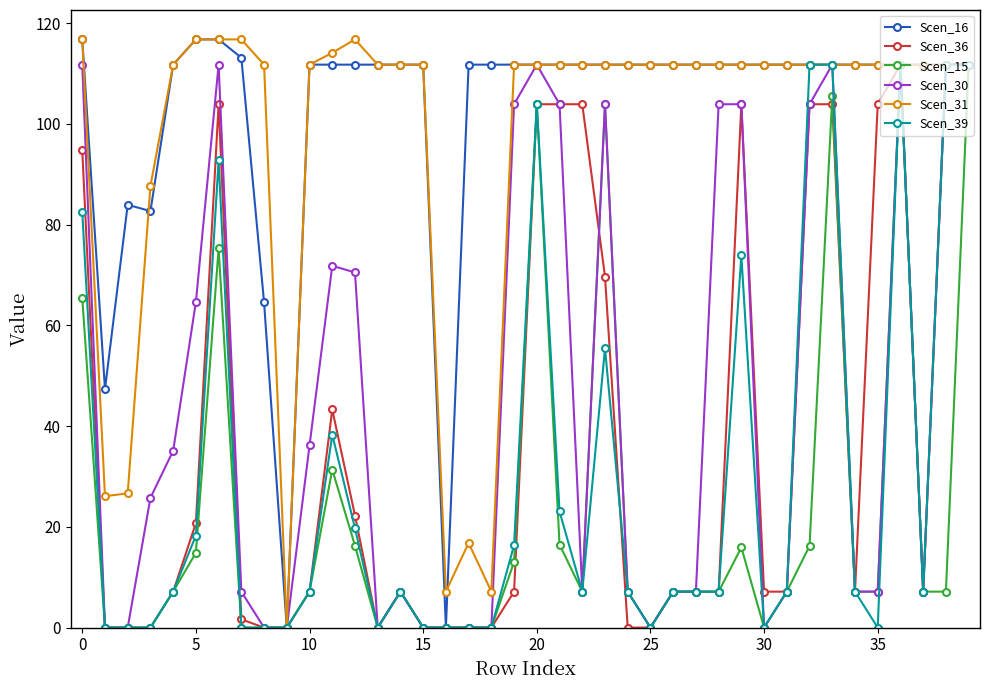

True or false: Scen_30 has more than 0 interior local peaks.

True